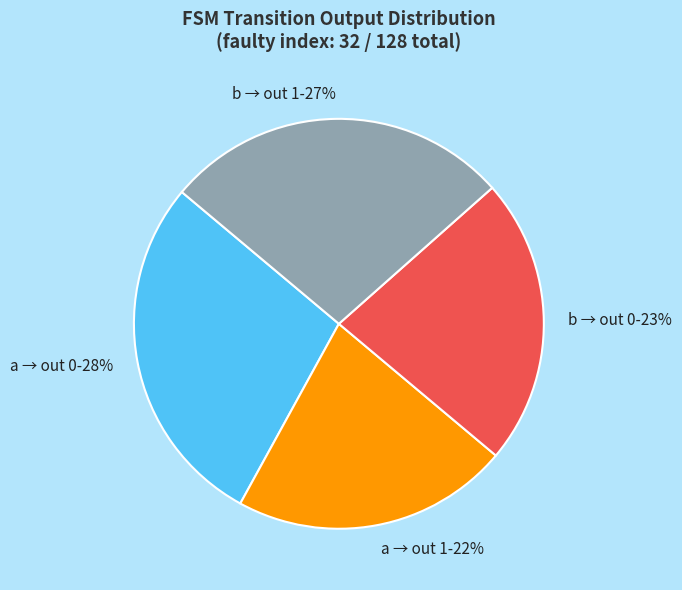

Which slice is the smallest?

a → out 1-22%